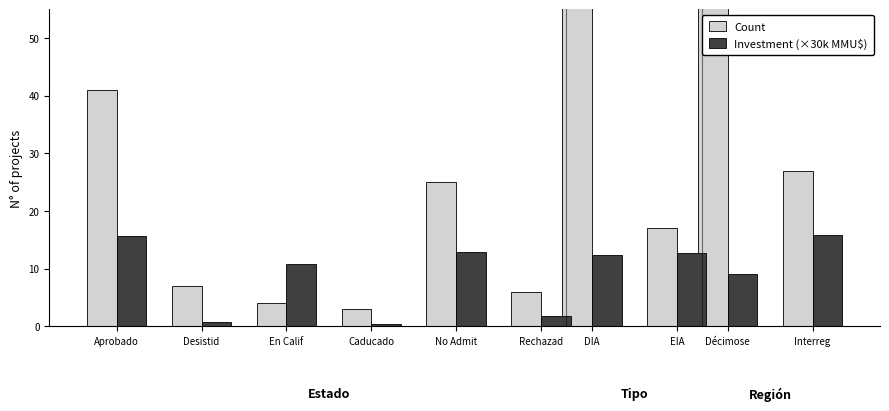

Are the bars horizontal?

No